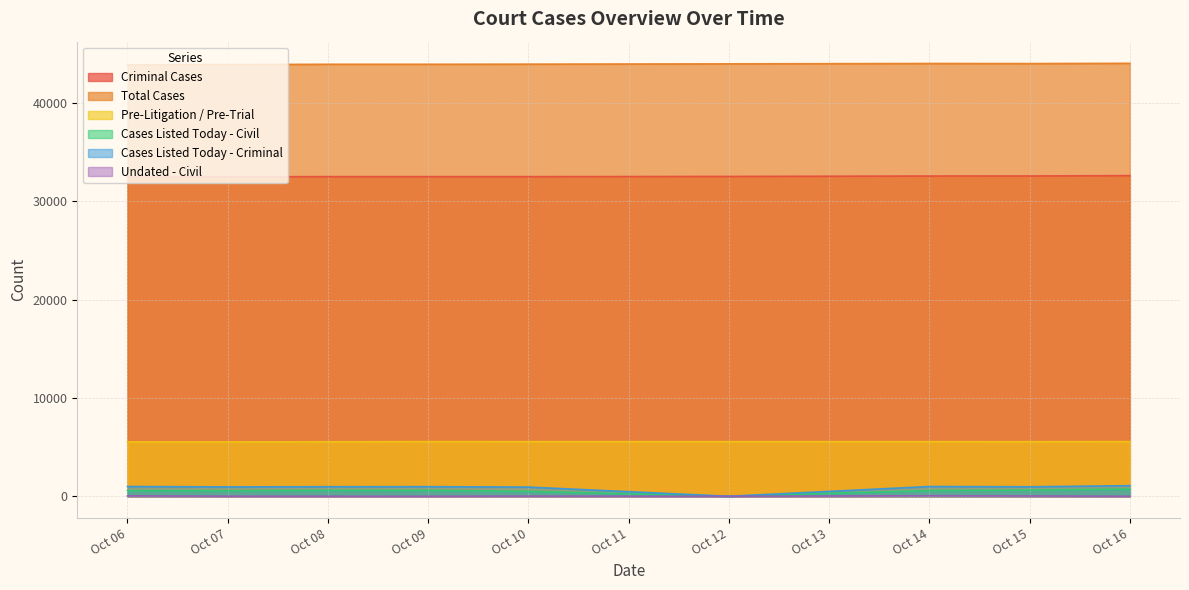

What is the value of the Total Cases point at the 9th from the left?

44020